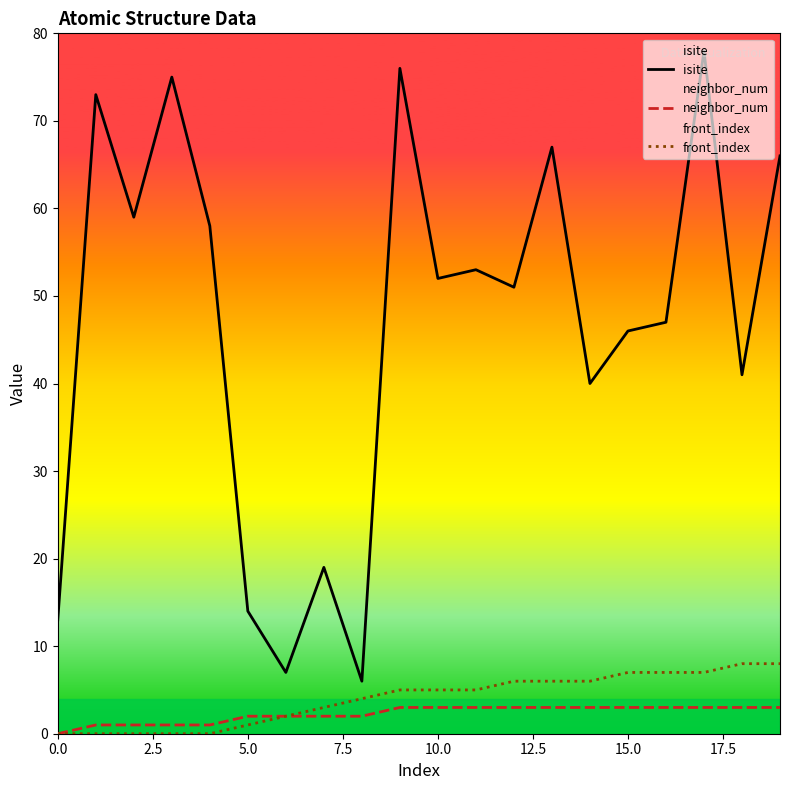

True or false: isite and neighbor_num intersect in this chart.

False